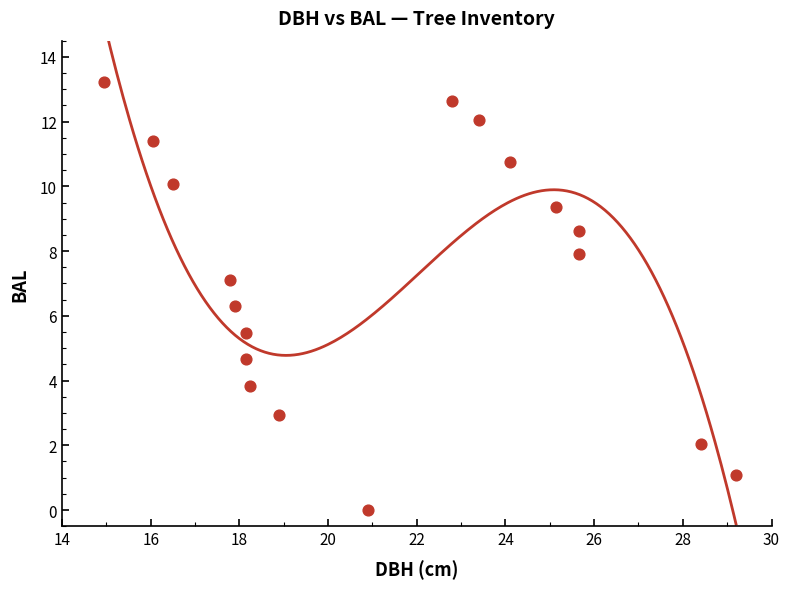

What is the range of Y values (max minus min)?

13.2